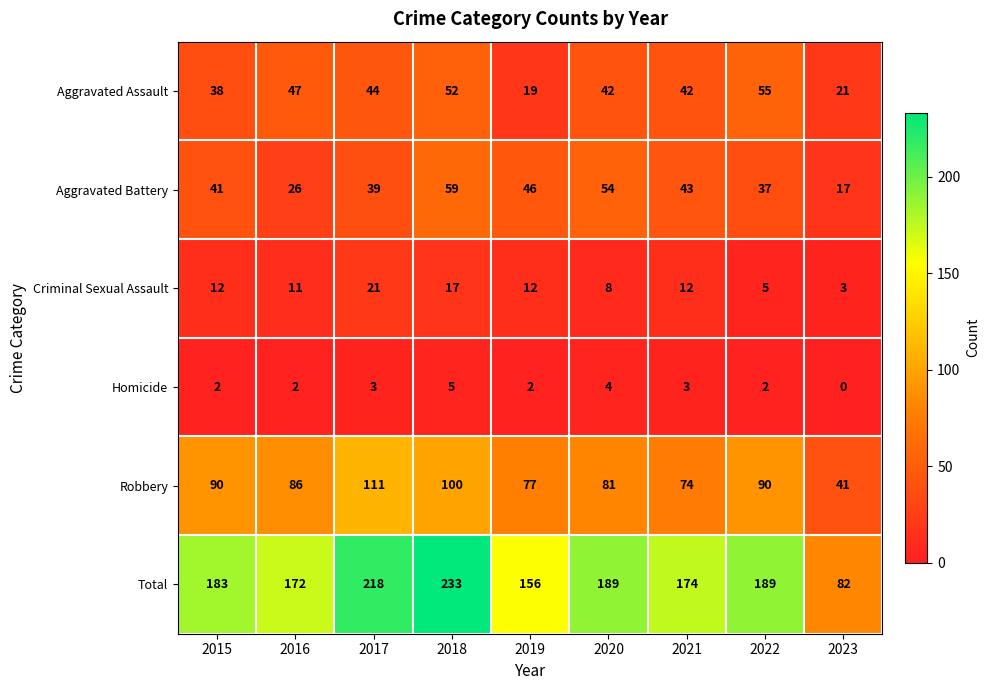

What is the sum of the Total values at 2020 and 2019?

345